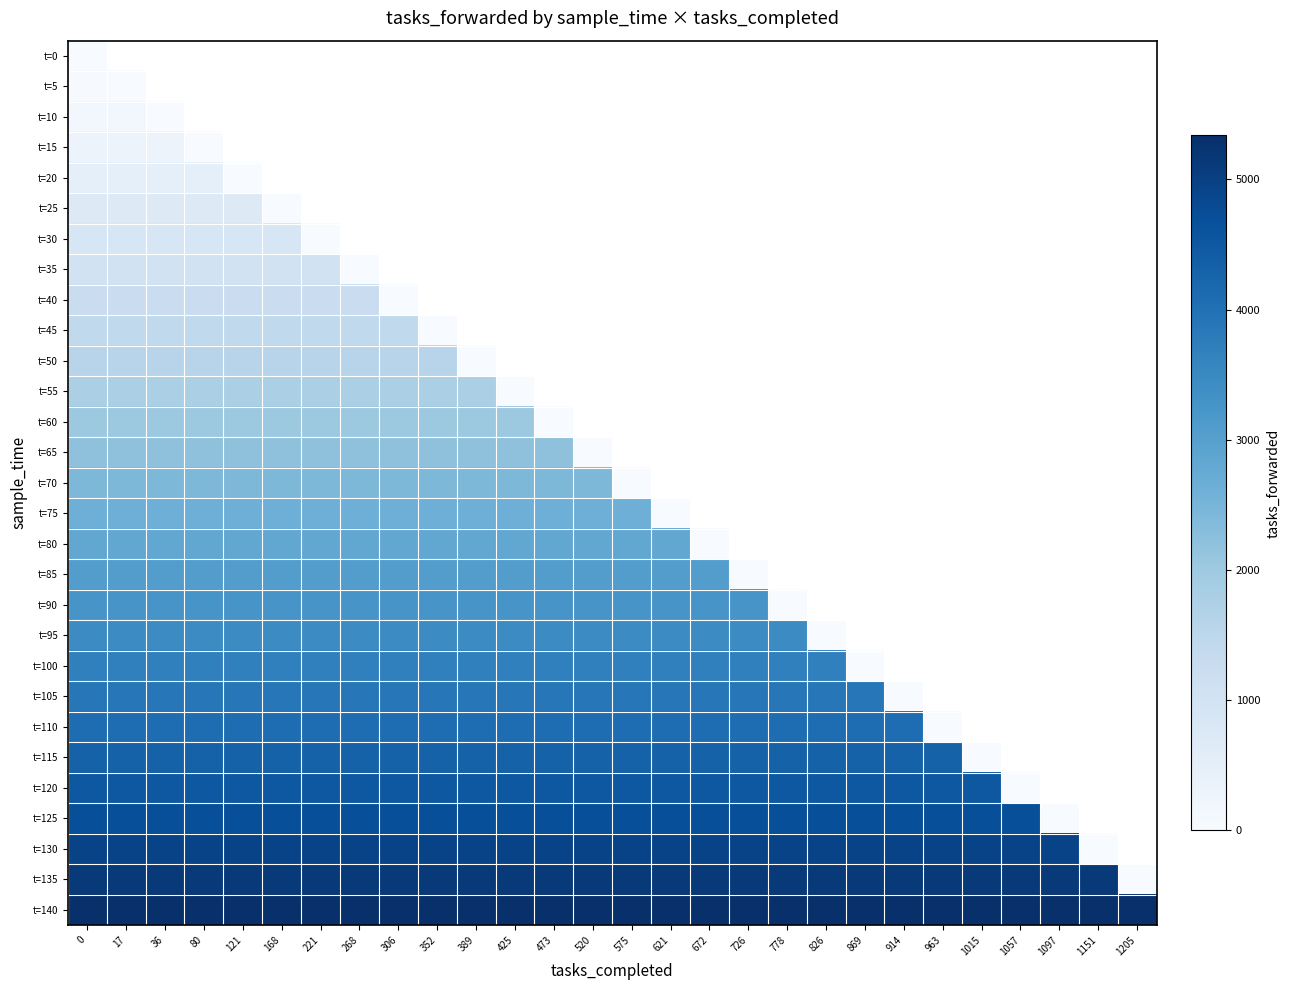

Rank the series by their maximum value, from highest to lowest.

t=140, t=135, t=130, t=125, t=120, t=115, t=110, t=105, t=100, t=95, t=90, t=85, t=80, t=75, t=70, t=65, t=60, t=55, t=50, t=45, t=40, t=35, t=30, t=25, t=20, t=15, t=10, t=5, t=0